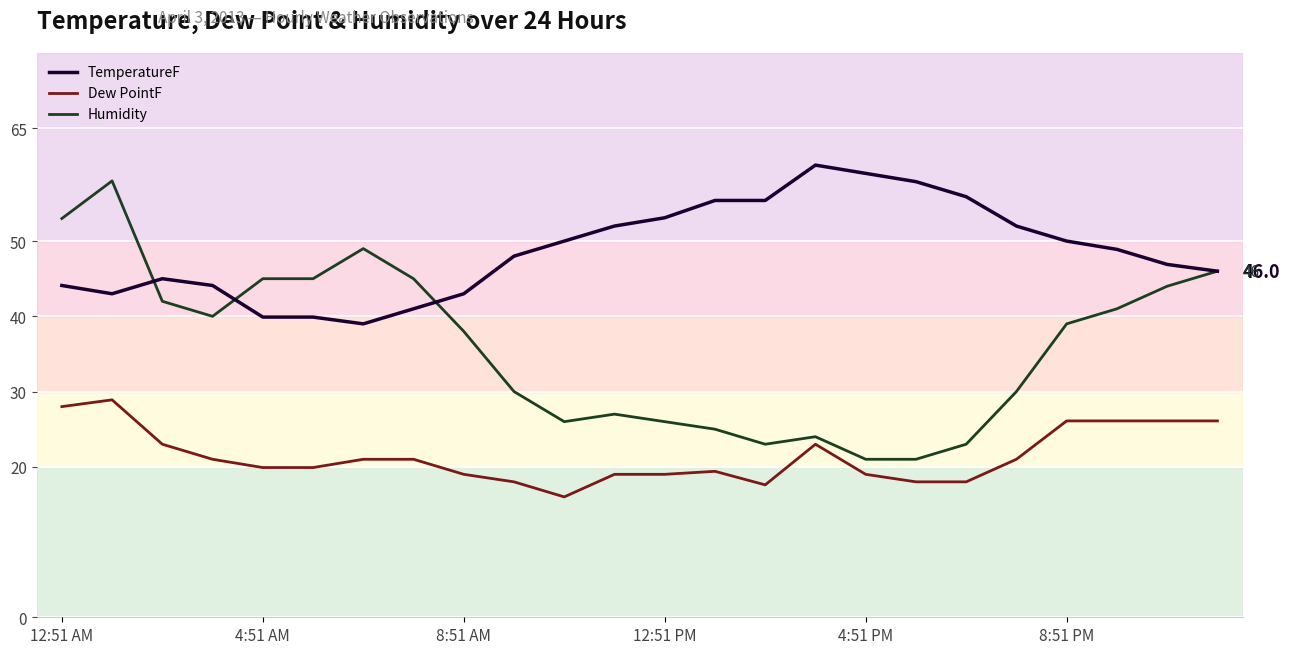

What is the average value of the Humidity series?

35.9